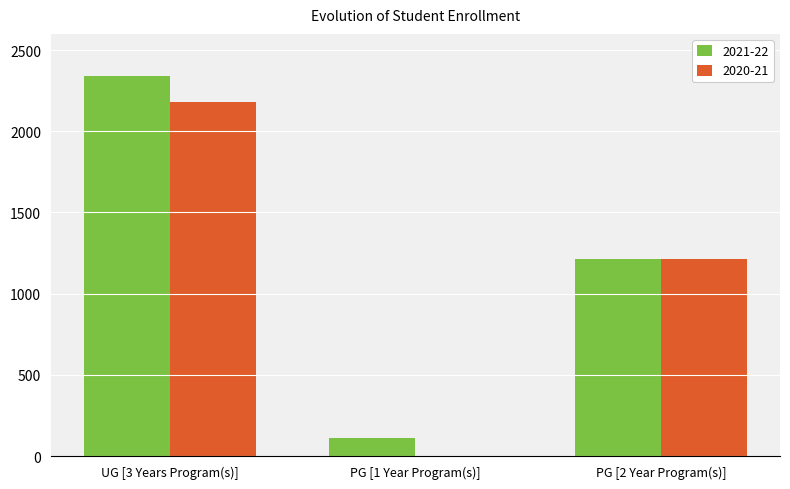

What are all the series names shown in the legend?

2021-22, 2020-21